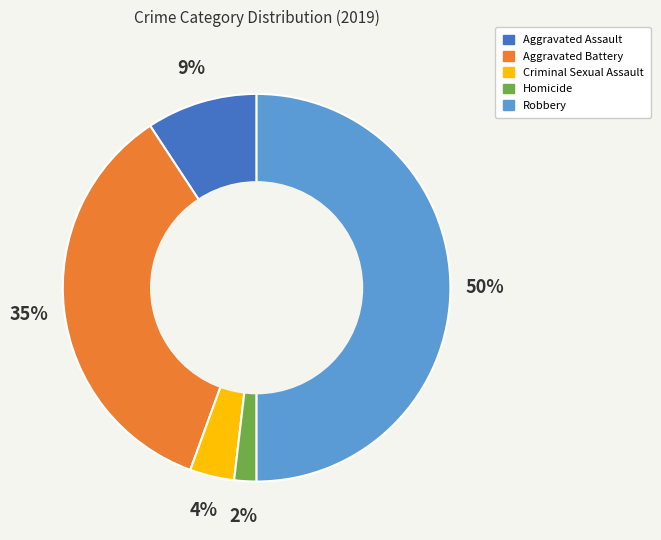

Rank the categories by value from lowest to highest.

Homicide, Criminal Sexual Assault, Aggravated Assault, Aggravated Battery, Robbery